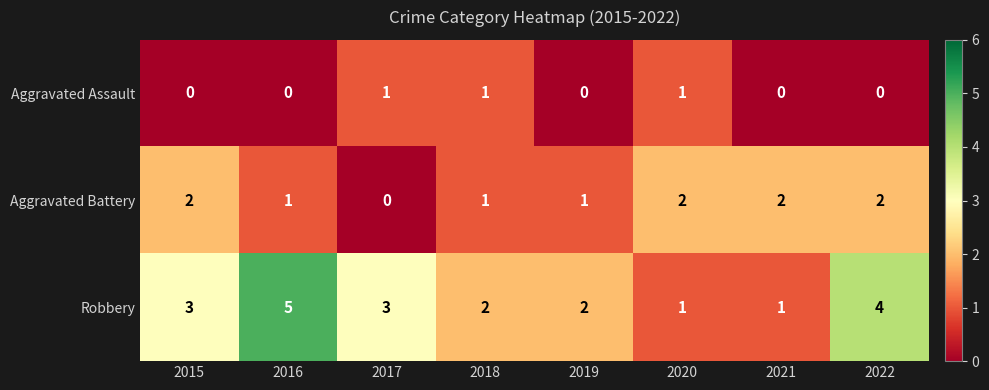

Rank the series by their average value, from lowest to highest.

Aggravated Assault, Aggravated Battery, Robbery